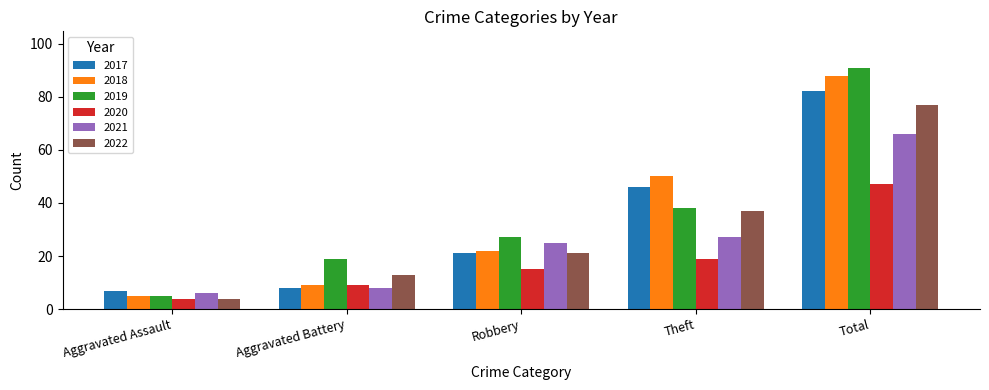

True or false: 2019 has a value of 38 at Theft.

True